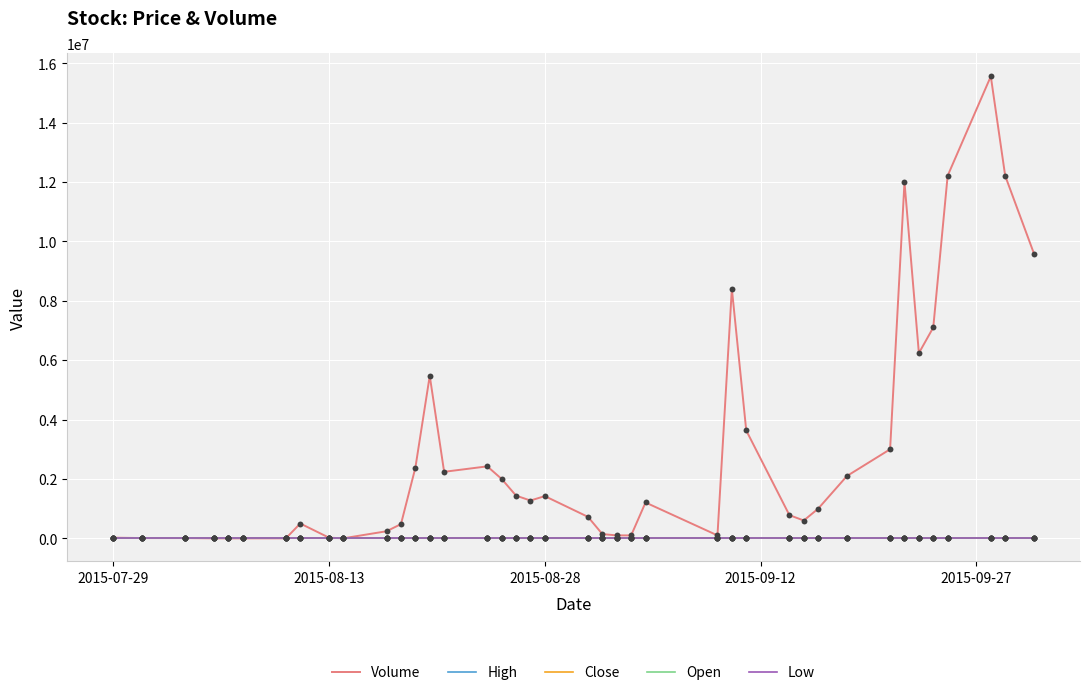

At how many categories does at least one series exceed 10577642?

4